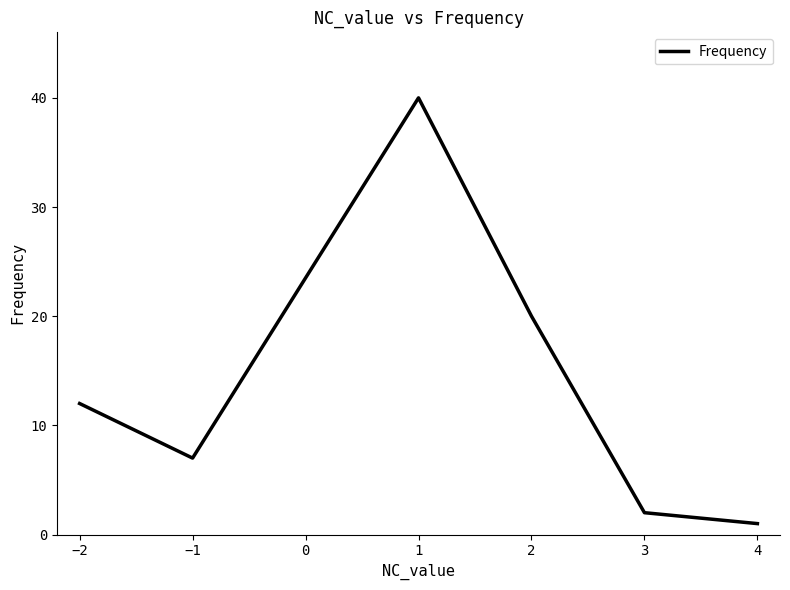

What position from the right is 3?

2